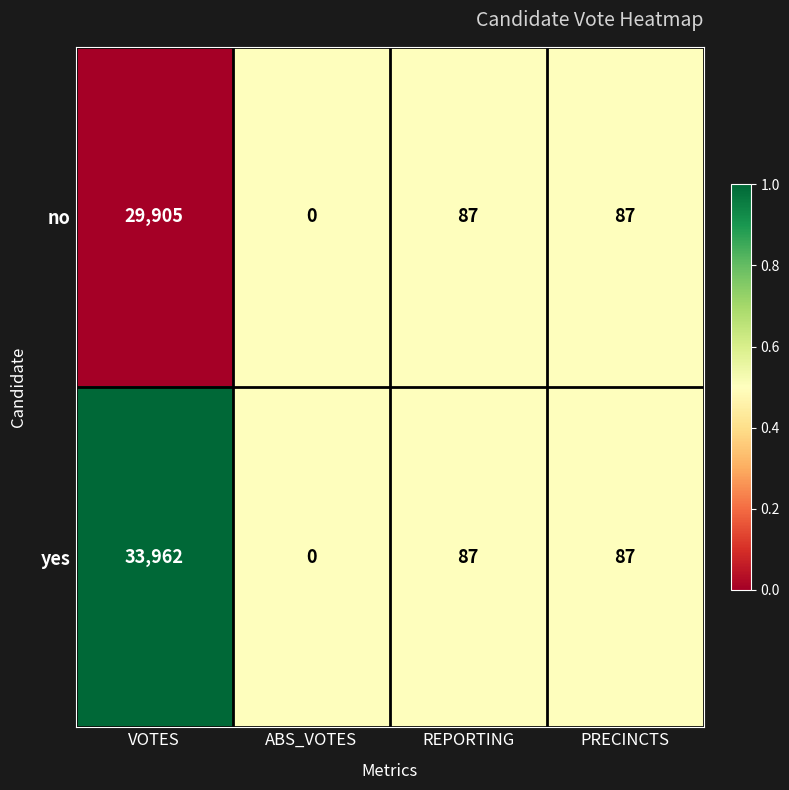

Where does the no series first go above 87?

VOTES